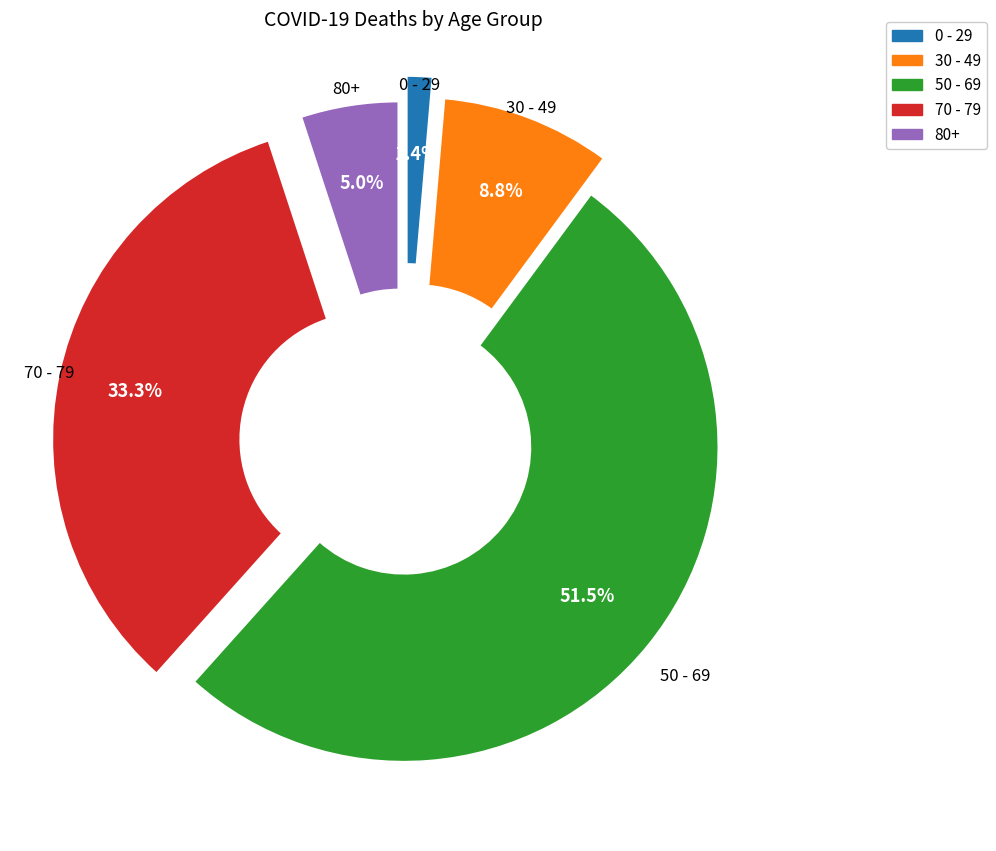

Count the number of slices in the pie.

5